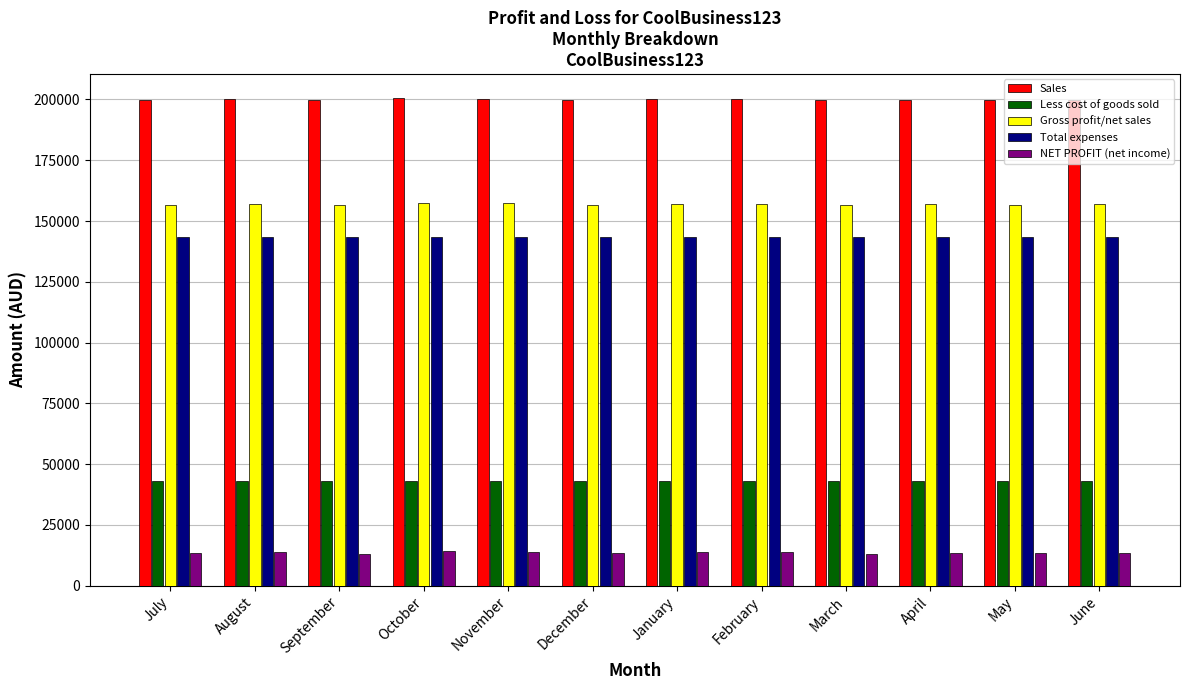

What is the sum of all Gross profit/net sales values?

1883376.1